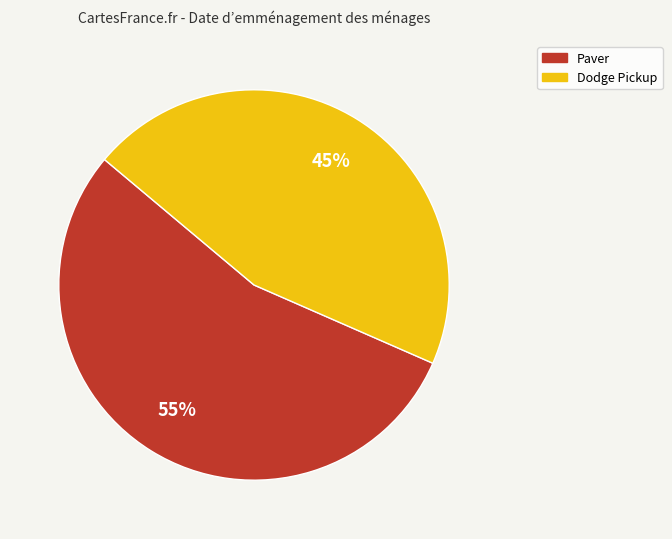

To the nearest percent, what portion does Paver represent?

55%